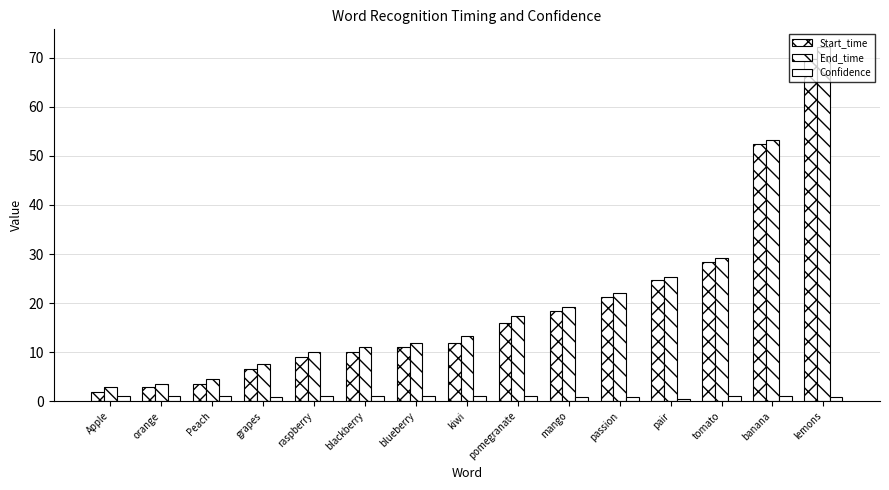

The value of Start_time at Peach is 3.4. True or false?

True